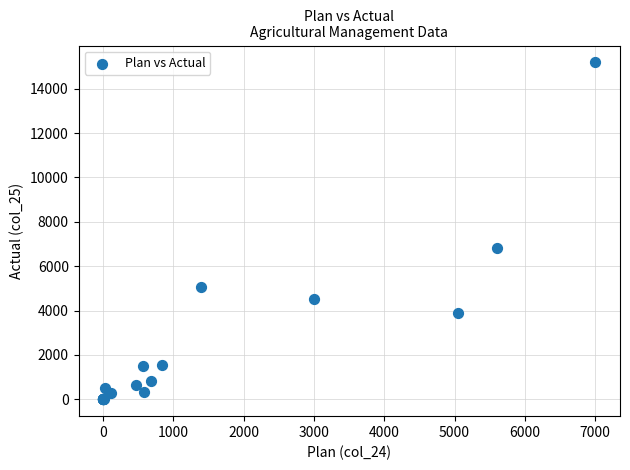

What Y value in the scatter plot is closest to 7594?

6842.5